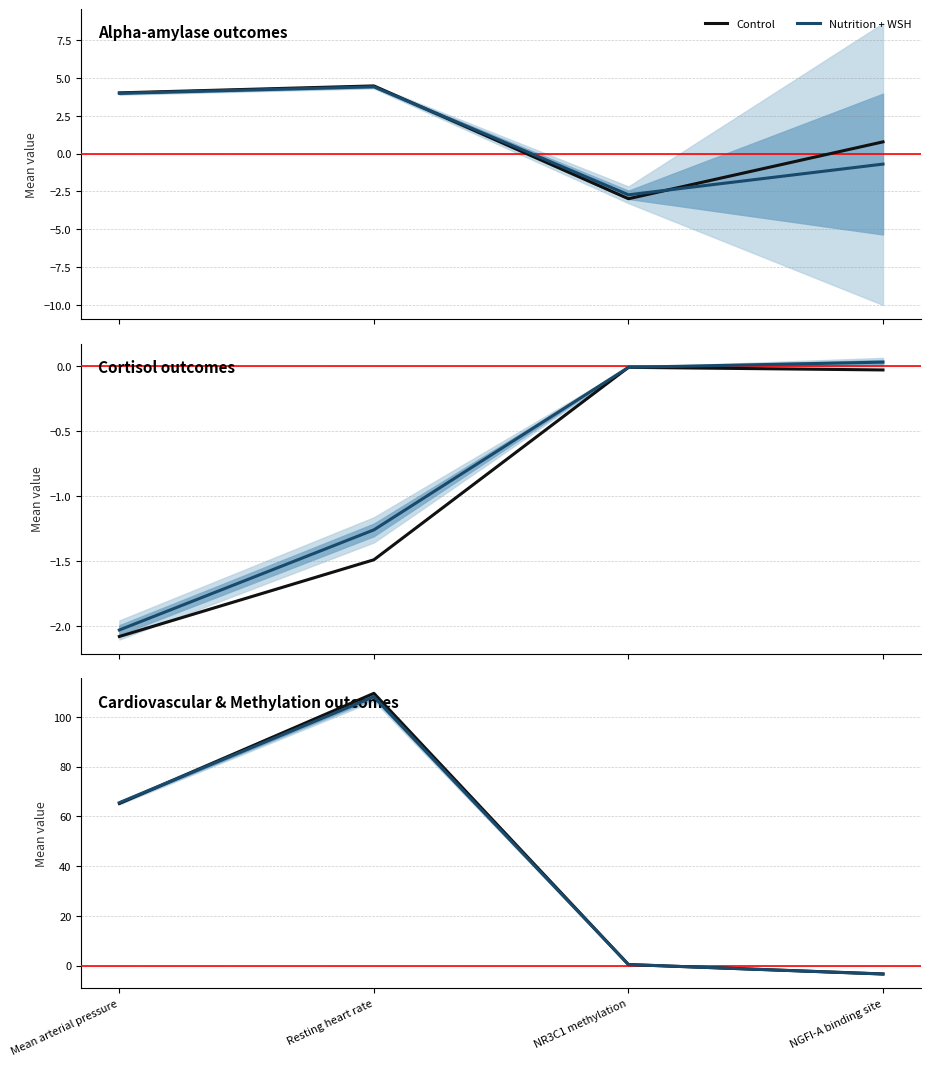

Is the value of Nutrition + WSH at Resting heart rate greater than the value of Control at Mean arterial pressure?

Yes